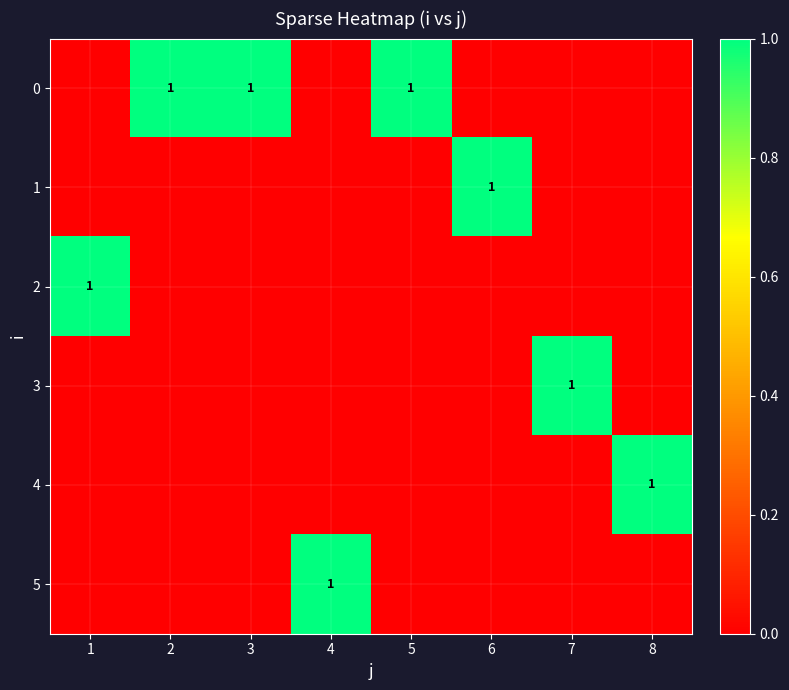

The 0 series shows 1 at 5. True or false?

True